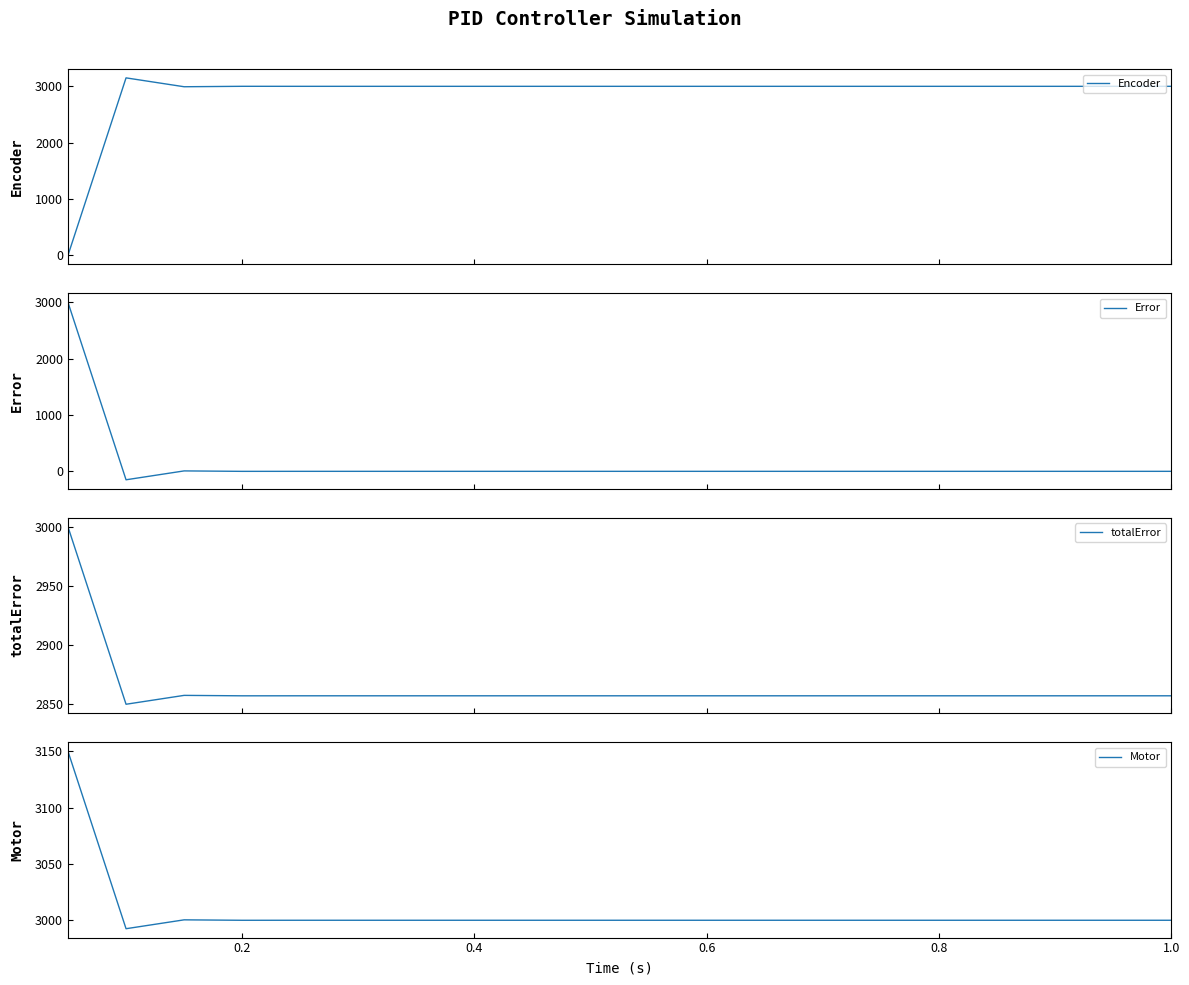

Which series has the largest range (max minus min)?

Encoder